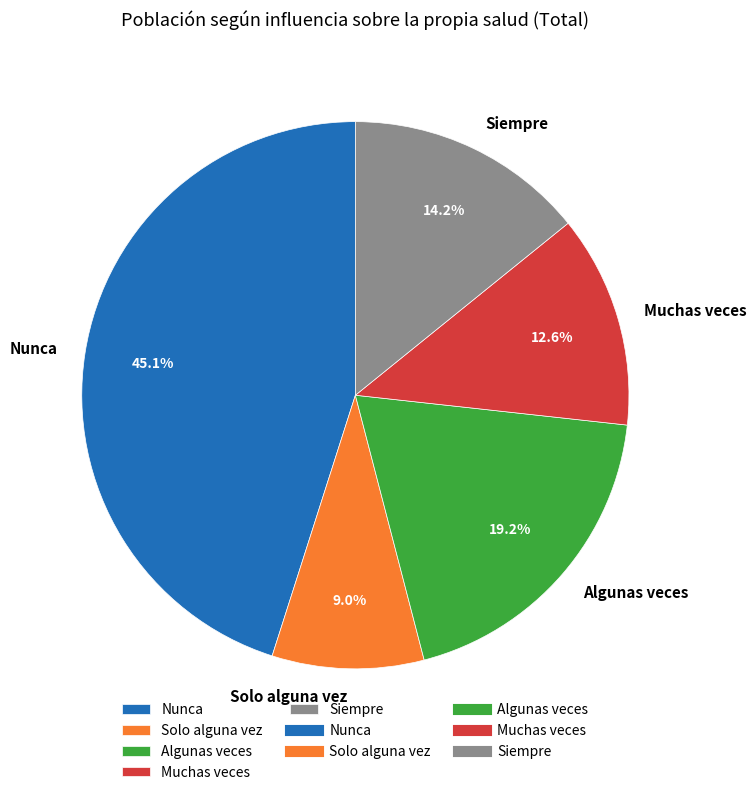

Combined, what portion of the pie is Algunas veces and Muchas veces?

31.8%